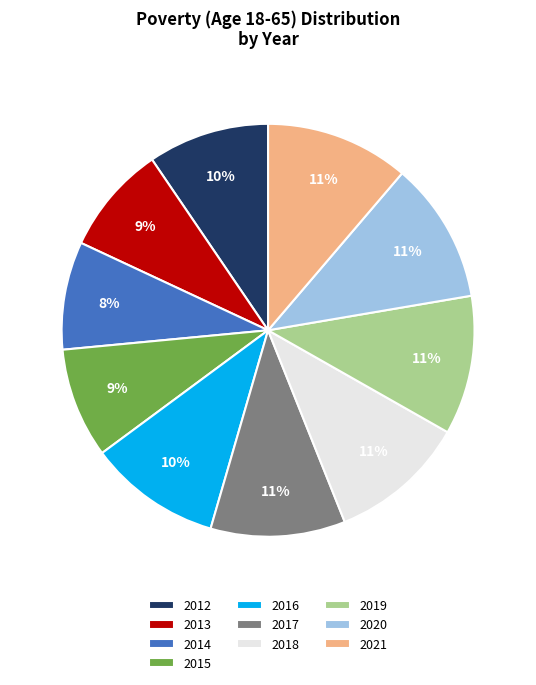

How many slices are in this pie chart?

10